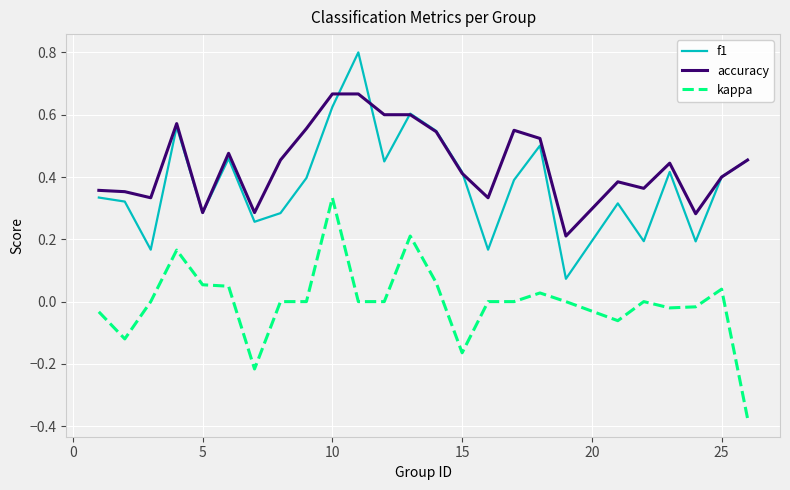

How many lines are shown in the chart?

3